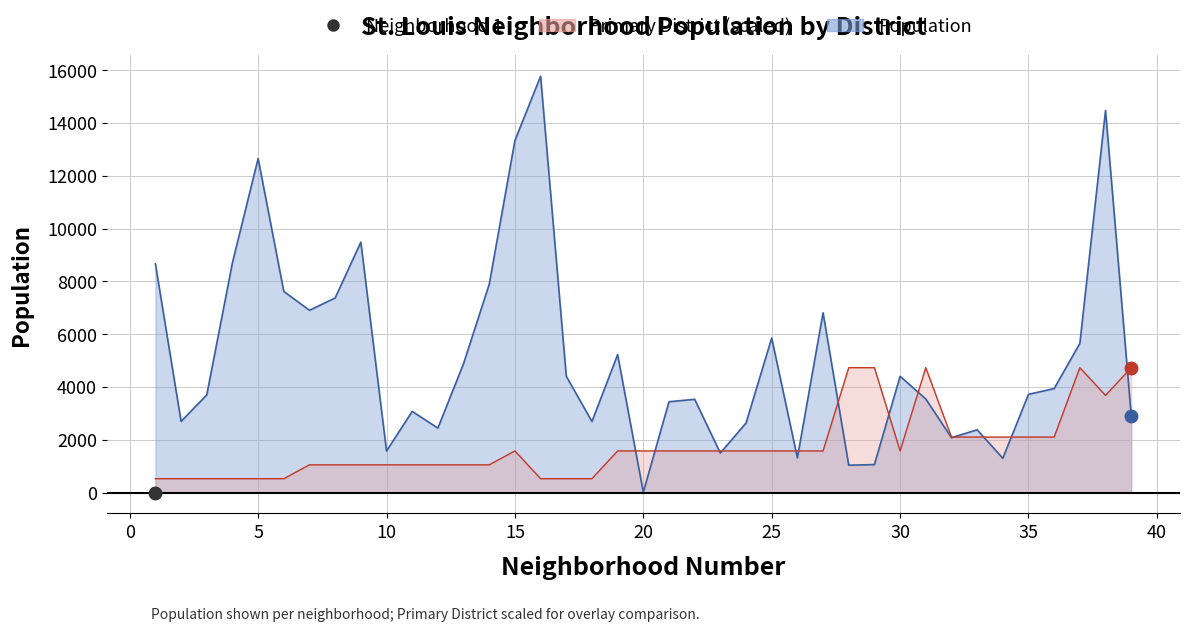

What is the sum of all Population values?

200697.0